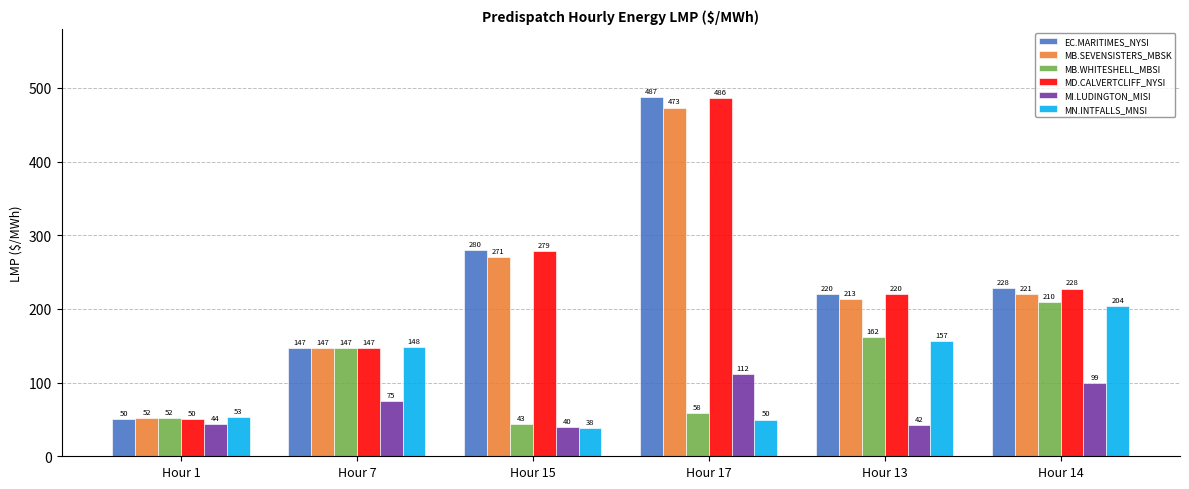

What are all the series names shown in the legend?

EC.MARITIMES_NYSI, MB.SEVENSISTERS_MBSK, MB.WHITESHELL_MBSI, MD.CALVERTCLIFF_NYSI, MI.LUDINGTON_MISI, MN.INTFALLS_MNSI